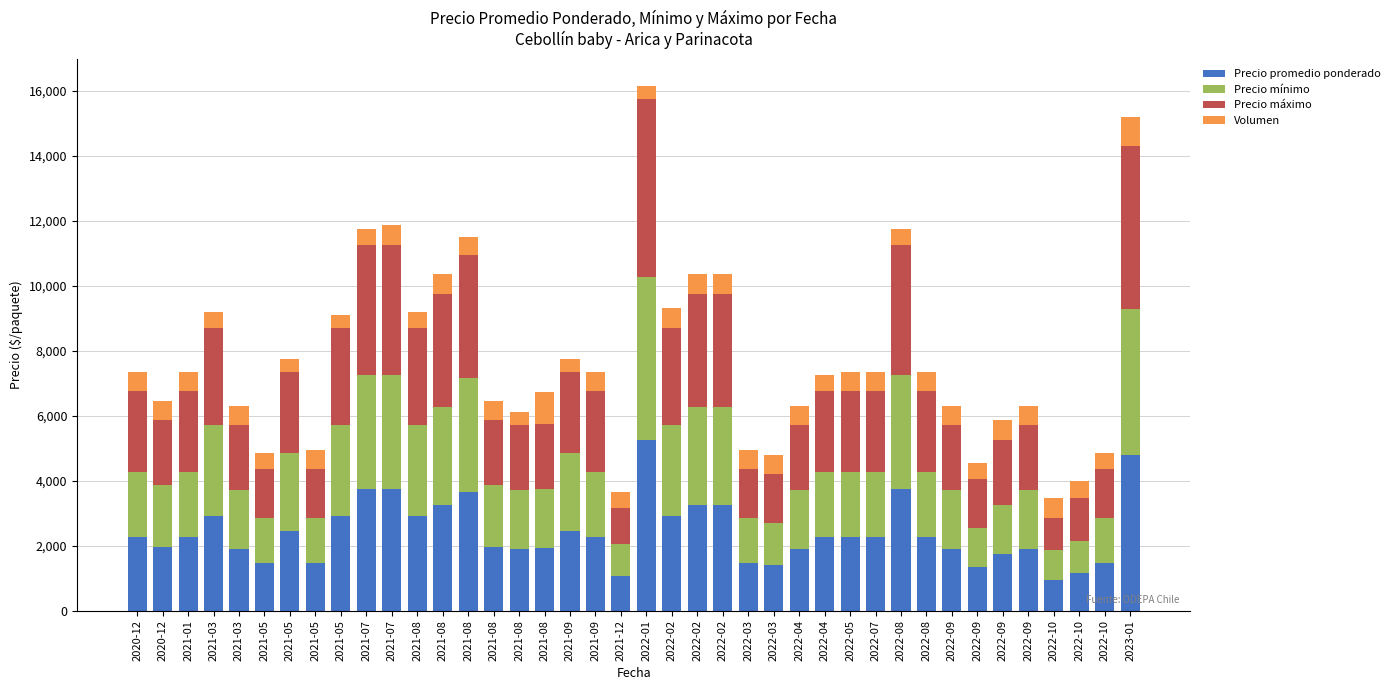

Is it true that Volumen equals 137 at 2020-12?

False